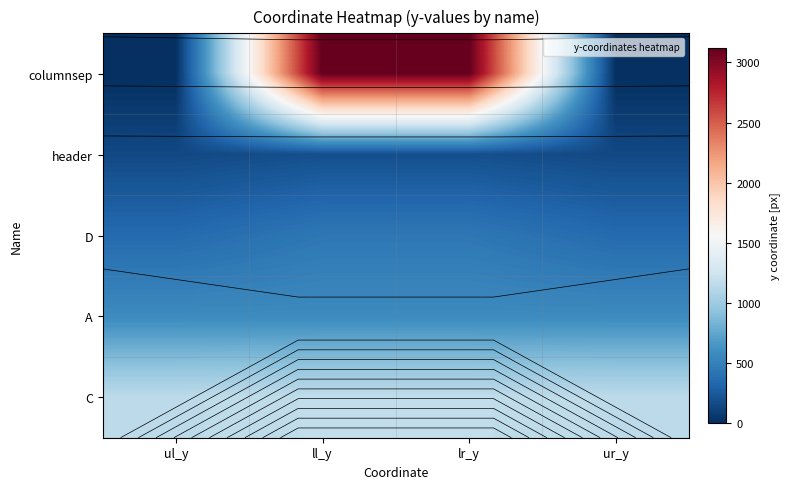

List the labels in order of C value, smallest first.

ul_y, ur_y, ll_y, lr_y